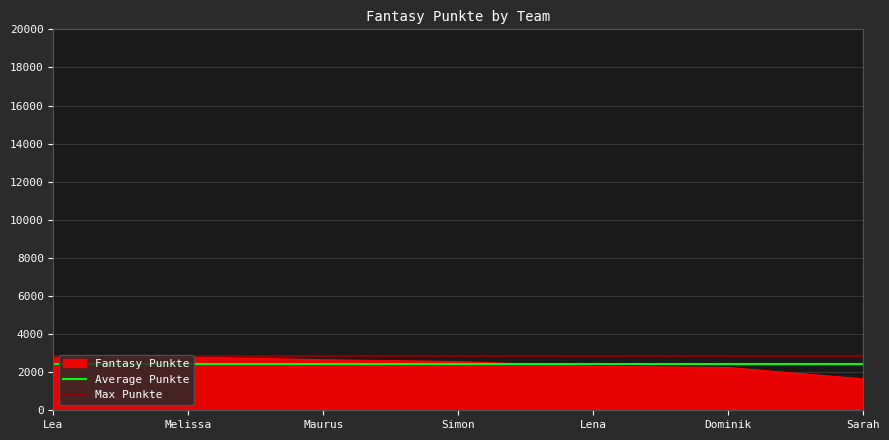

The value of Max Punkte at Melissa is 2825.0. True or false?

True